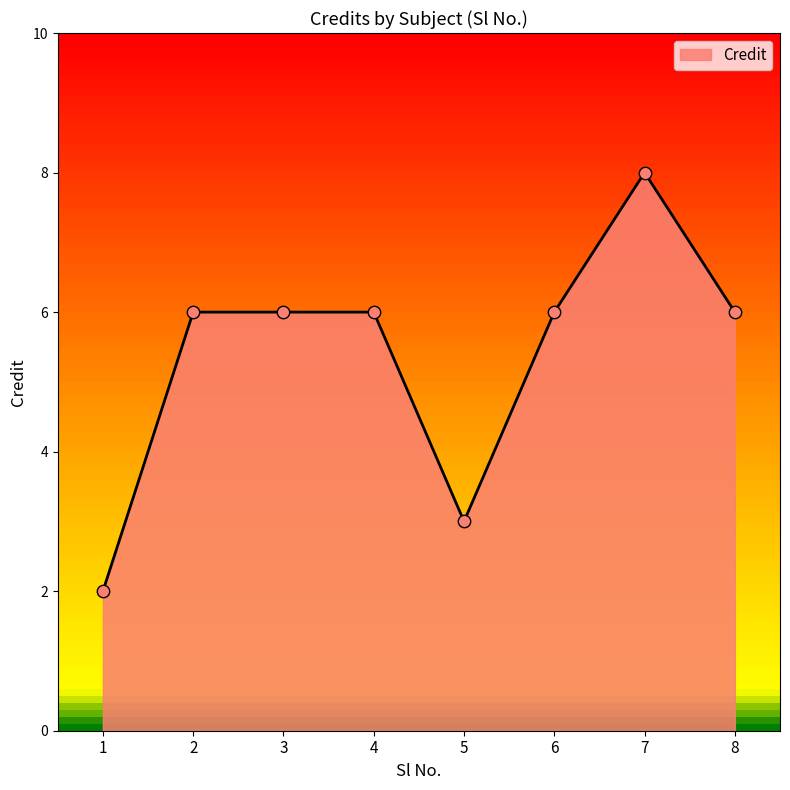

Between 5 and 8, which is larger?

8